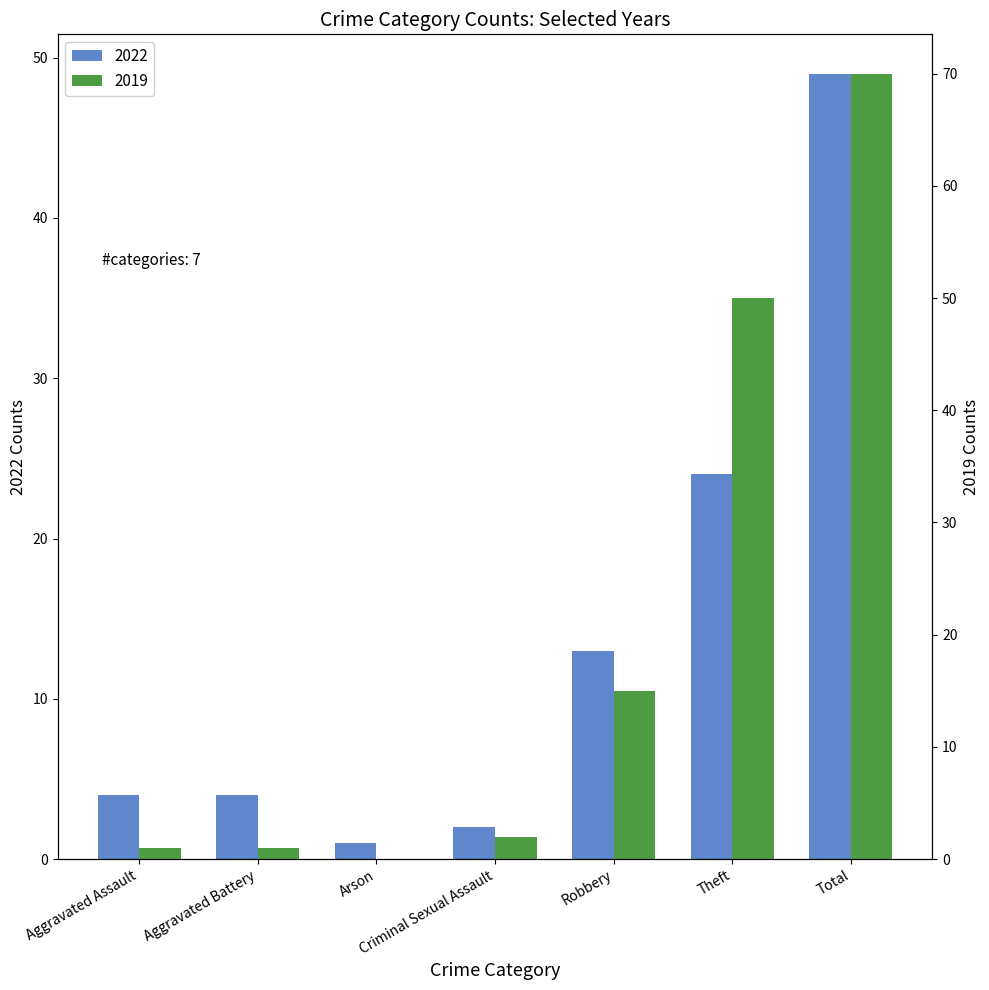

How many distinct data groups are displayed?

2